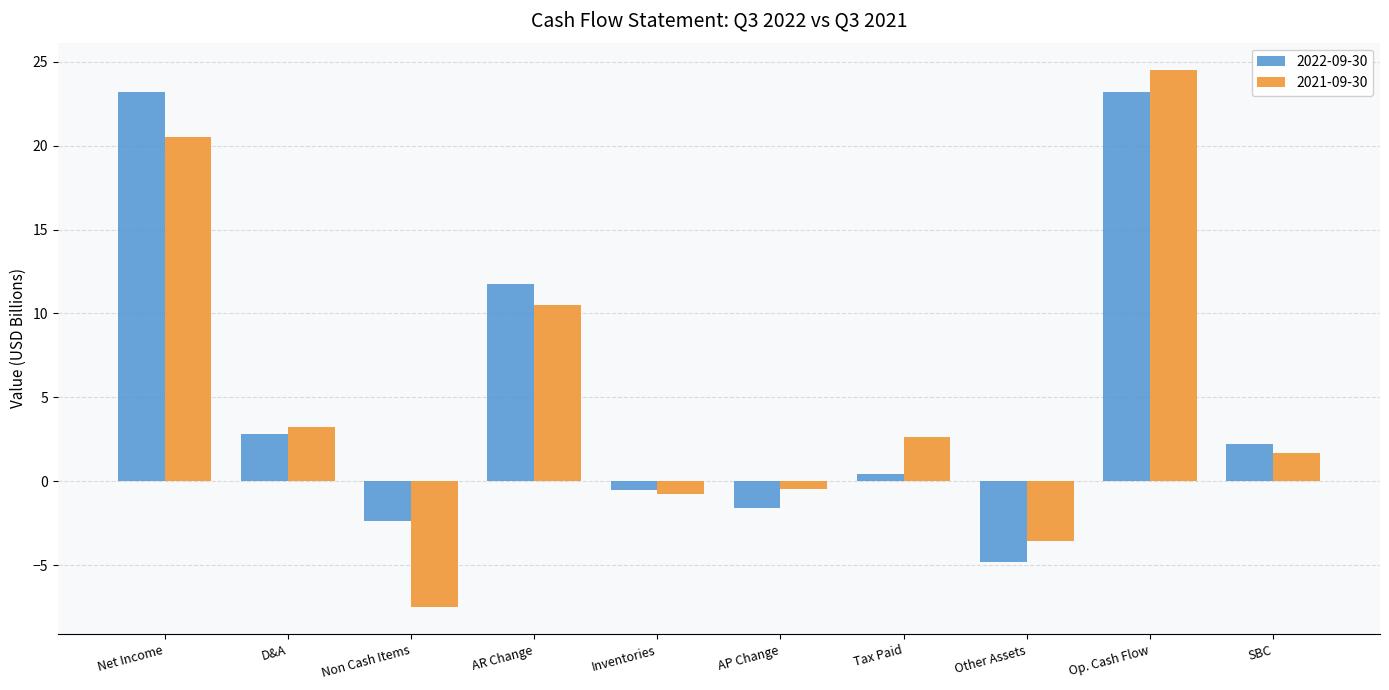

How many values in the 2021-09-30 series exceed 2?

5